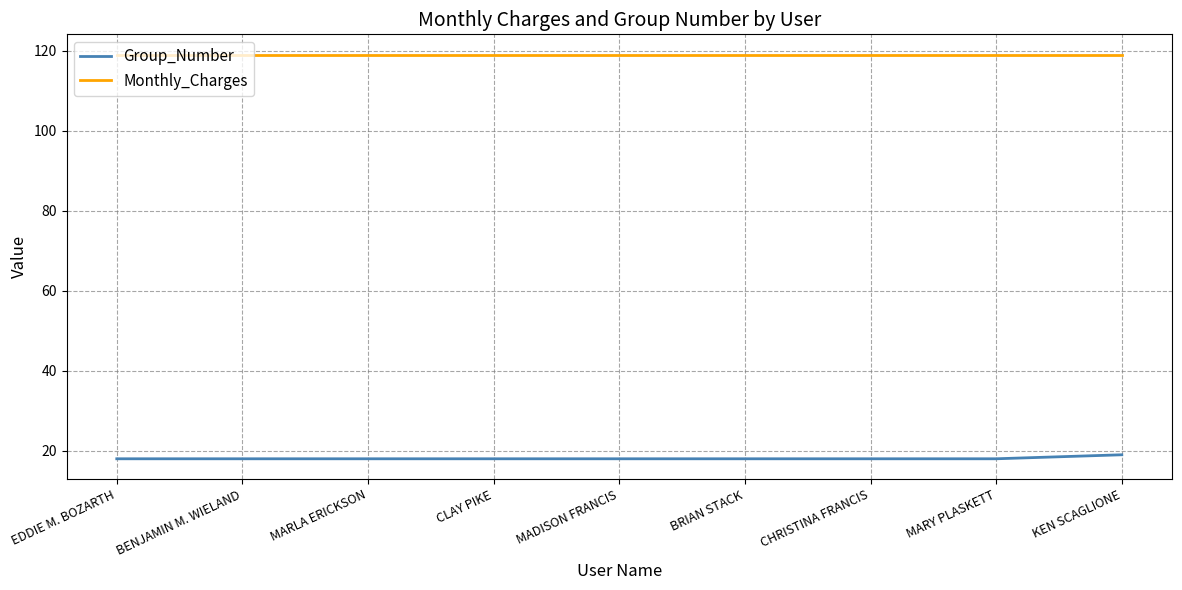

Rank the series by their average value, from lowest to highest.

Group_Number, Monthly_Charges